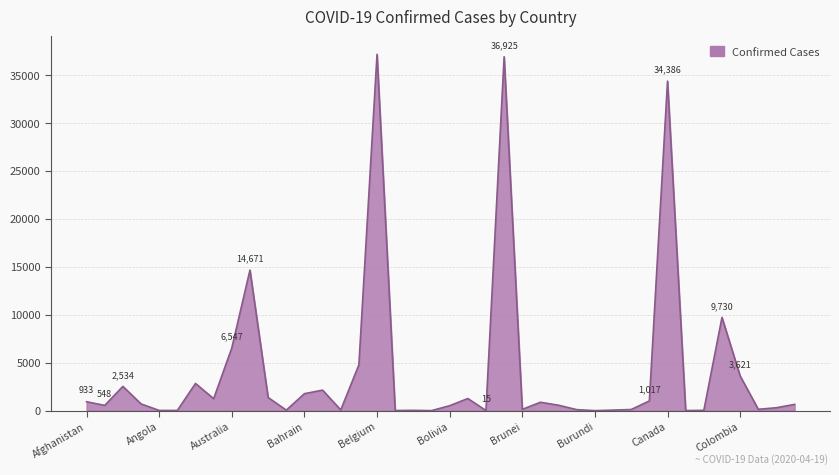

What is the greatest value displayed?

37183